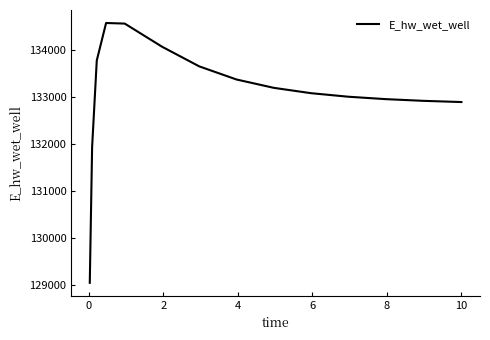

How many values are below 133077?

7